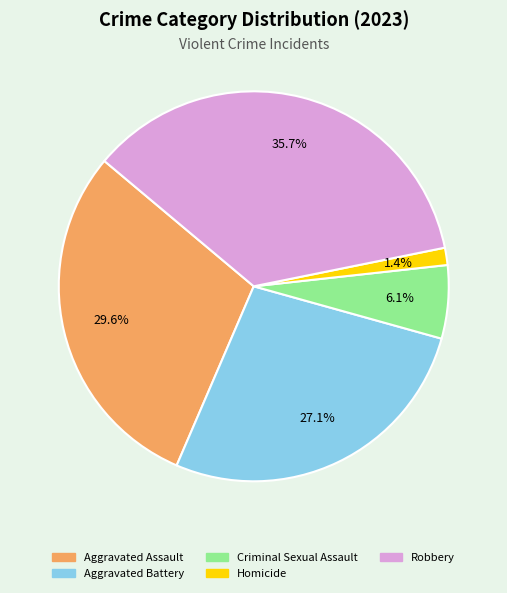

To the nearest percent, what is the difference between the Criminal Sexual Assault and Aggravated Battery slice percentages?

21%